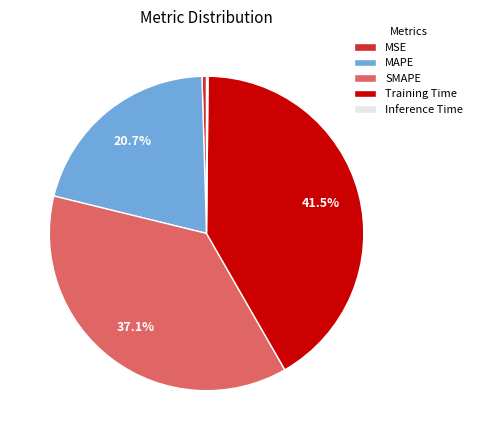

Does Training Time represent more than half of the total?

No